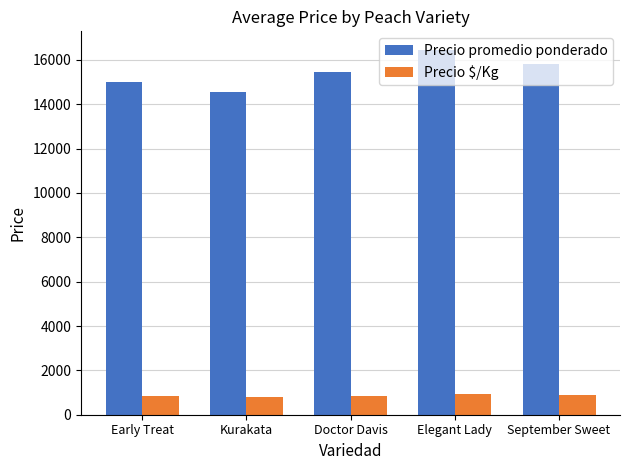

What is the label of the 3rd bar from the right?

Doctor Davis